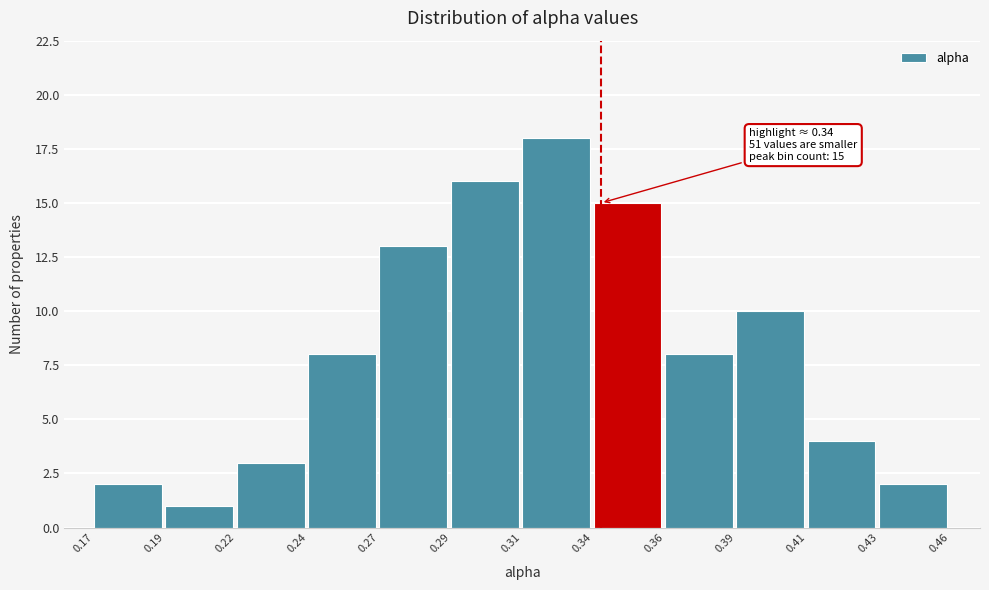

Reading left to right, transcribe all the data shown in this chart.

2	1	3	8	13	16	18	15	8	10	4	2